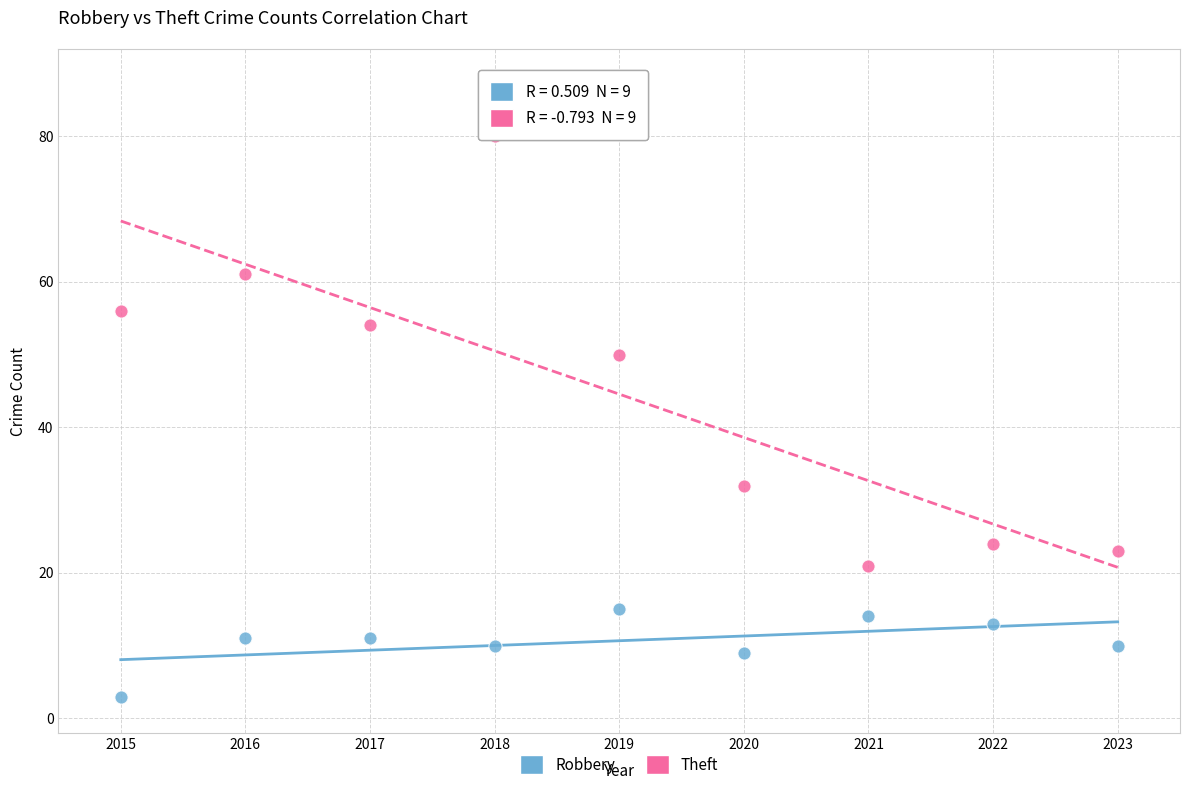

Which series reaches the maximum Y coordinate?

Theft